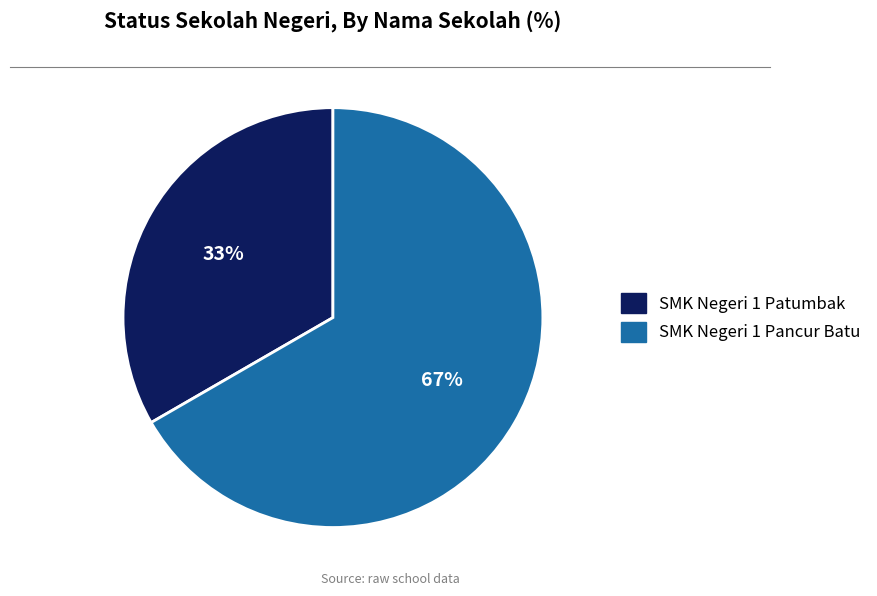

To the nearest percent, what percentage of the pie is SMK Negeri 1 Pancur Batu?

67%